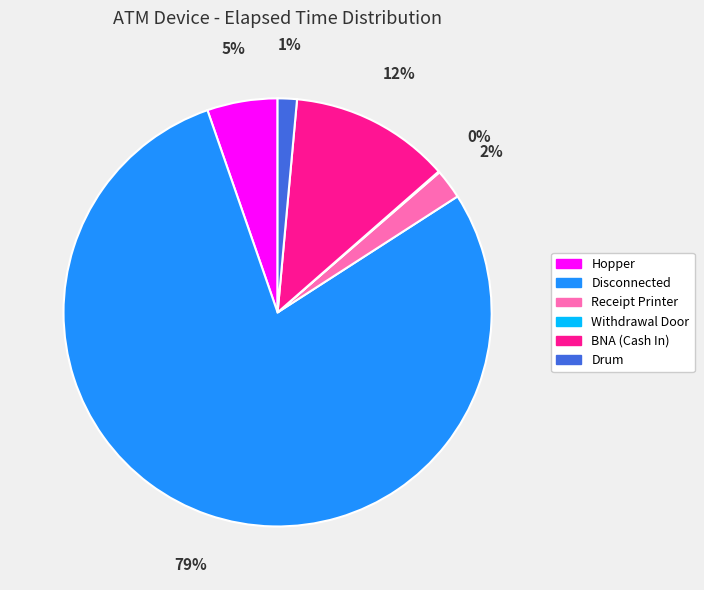

To the nearest percent, what portion does Drum represent?

1%